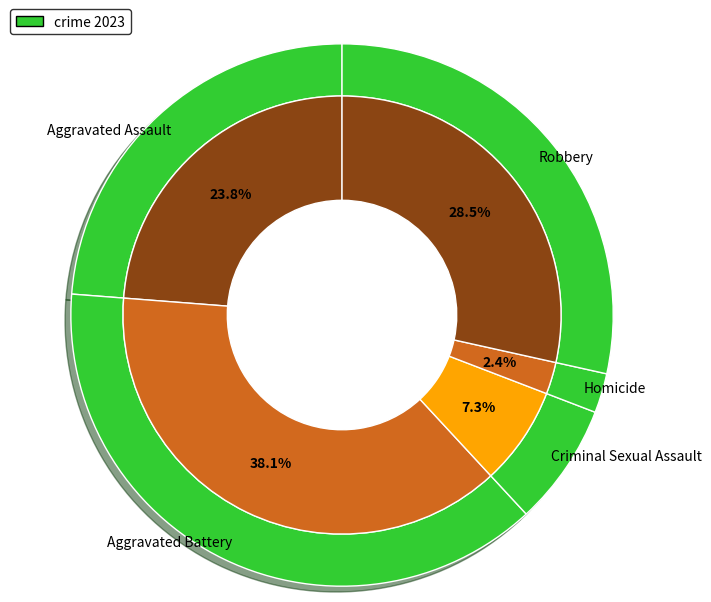

Rank the categories by value from lowest to highest.

Homicide, Criminal Sexual Assault, Aggravated Assault, Robbery, Aggravated Battery